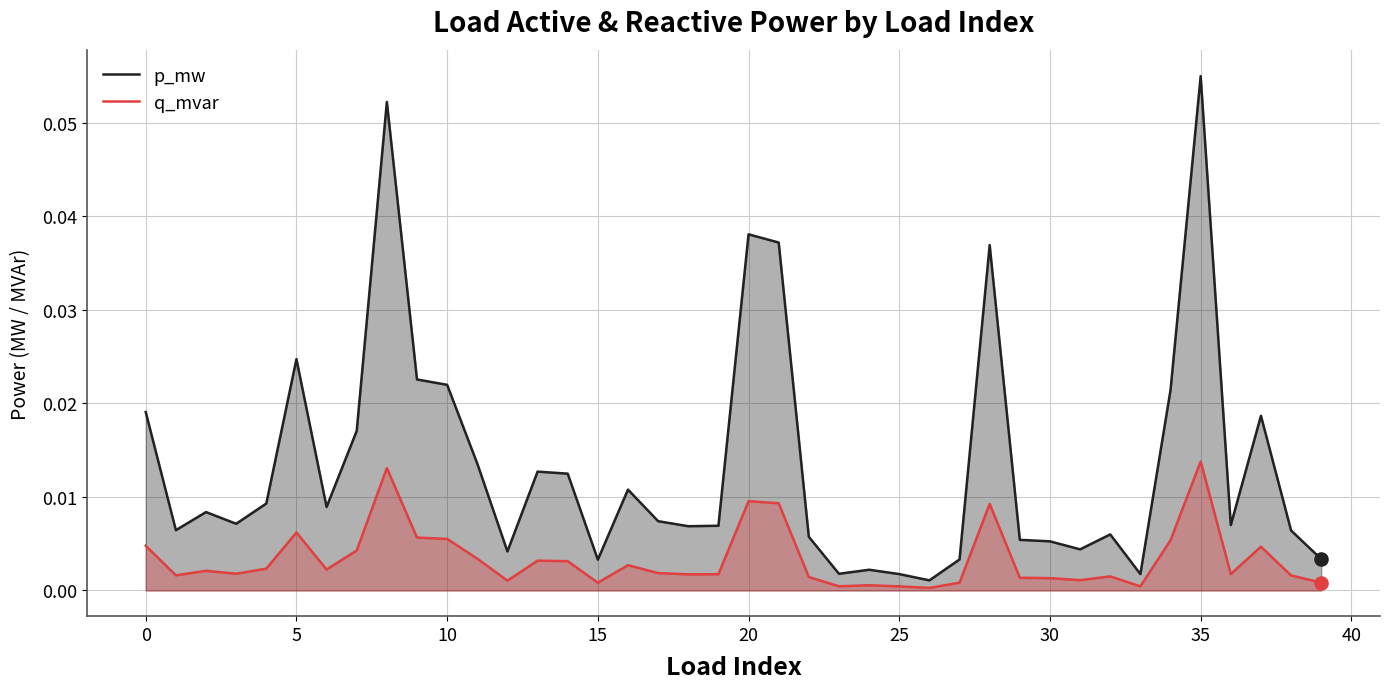

Which series has the largest total across all categories?

p_mw